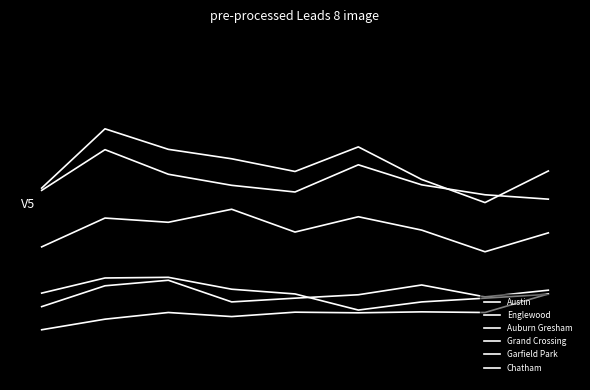

How many interior local valleys does the Auburn Gresham series have?

1